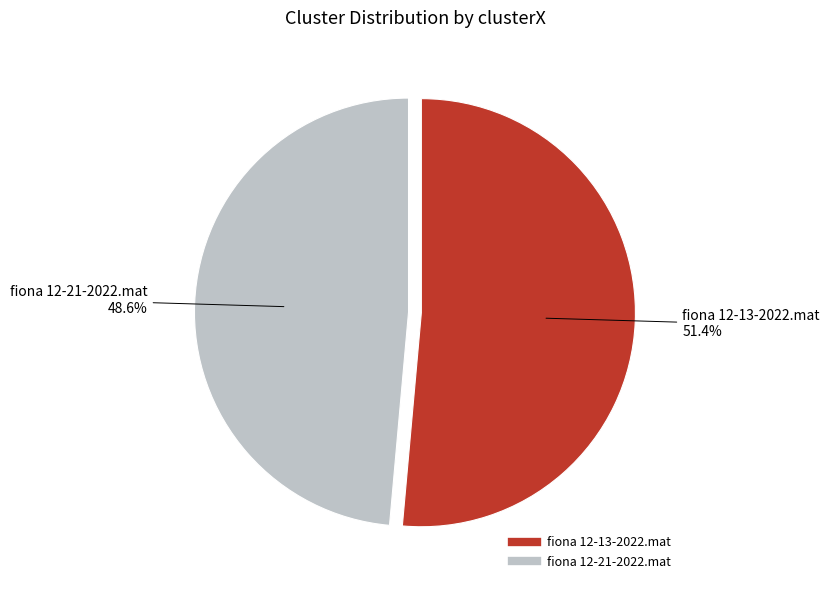

The fiona 12-13-2022.mat slice represents 51% of the pie. True or false?

True